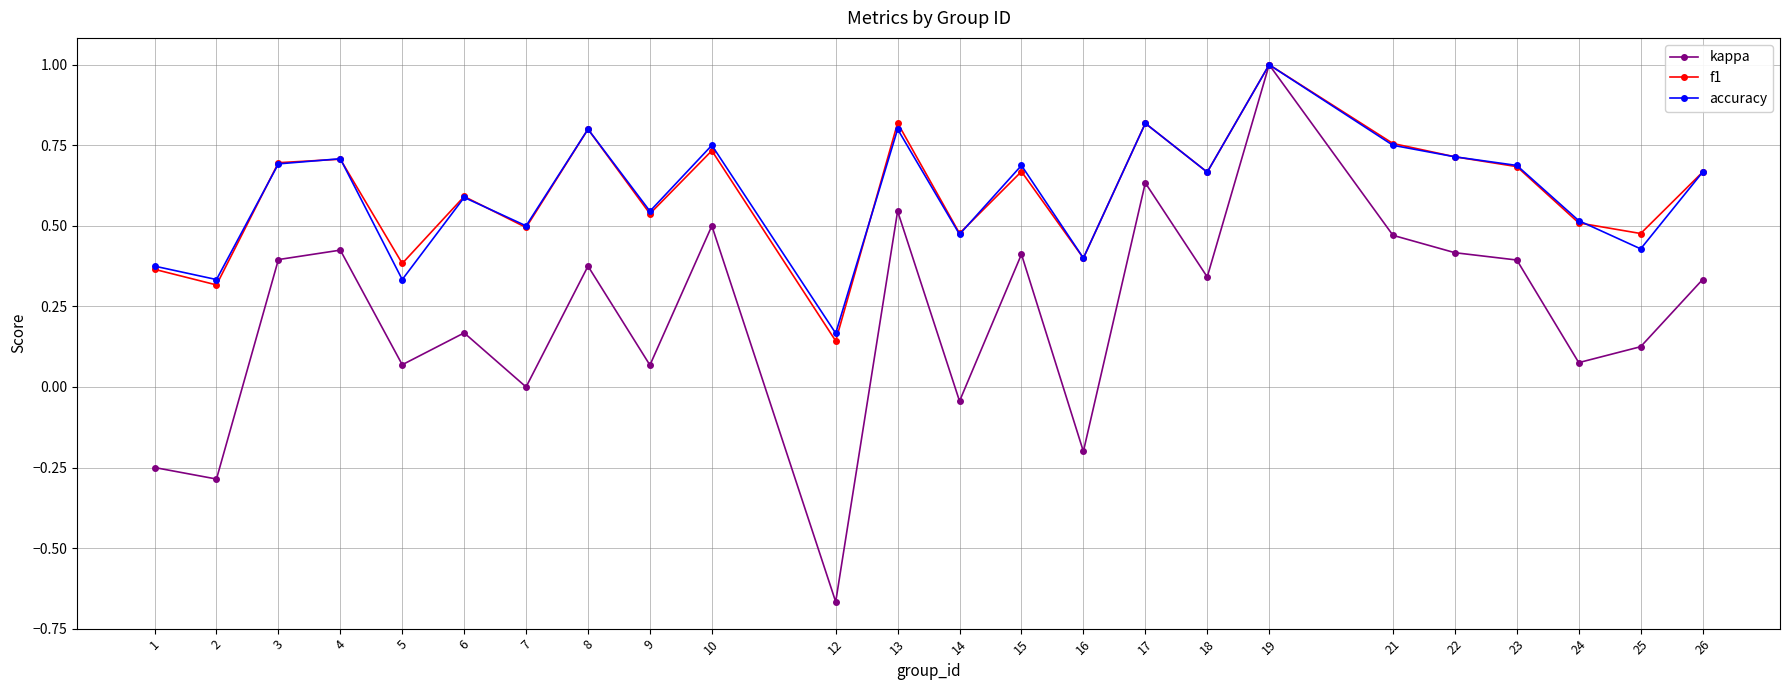

Between 3 and 5, which series saw the biggest shift?

accuracy